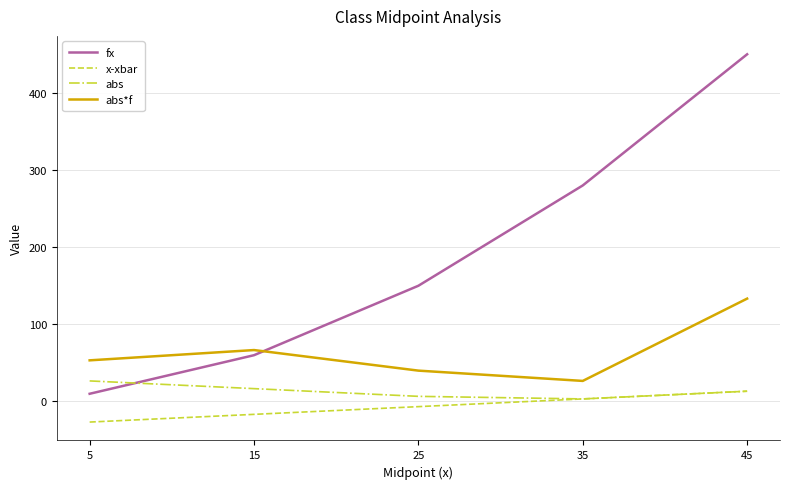

The x-xbar series shows -6.7 at 25. True or false?

True